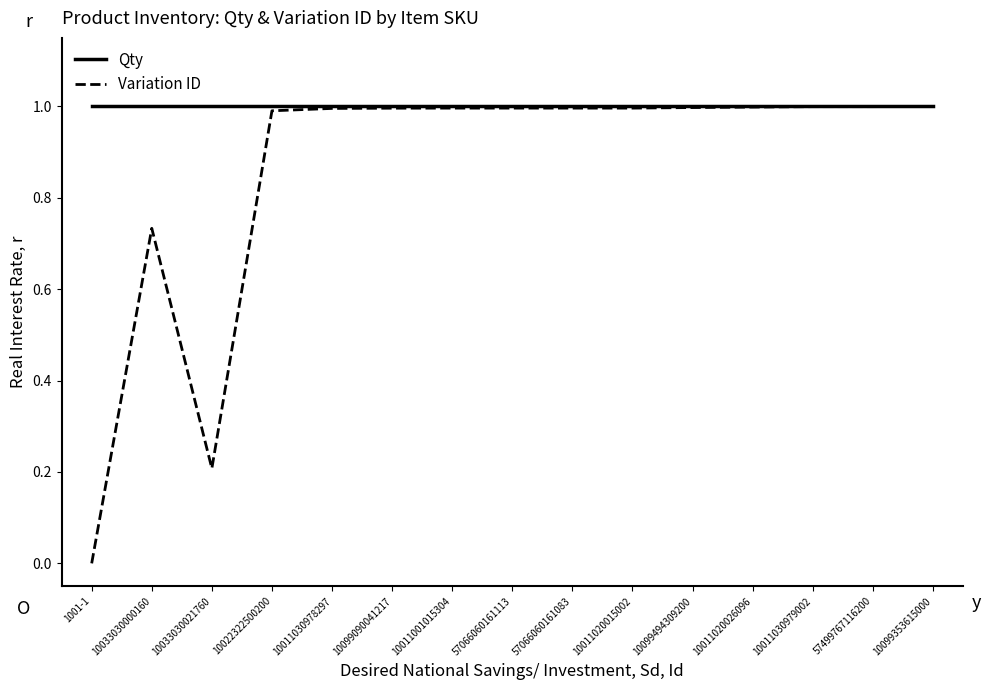

Which series has the largest range (max minus min)?

Variation ID